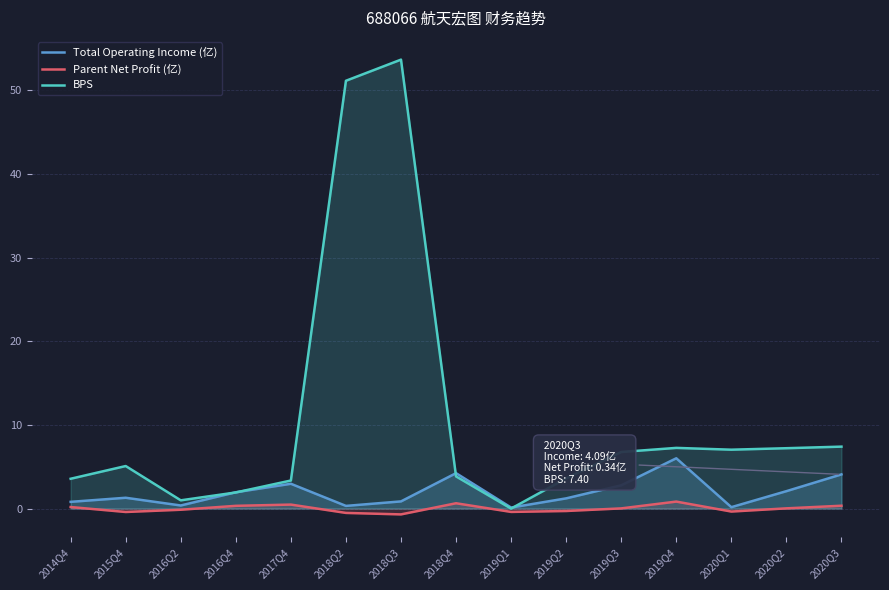

How many lines are shown in the chart?

3